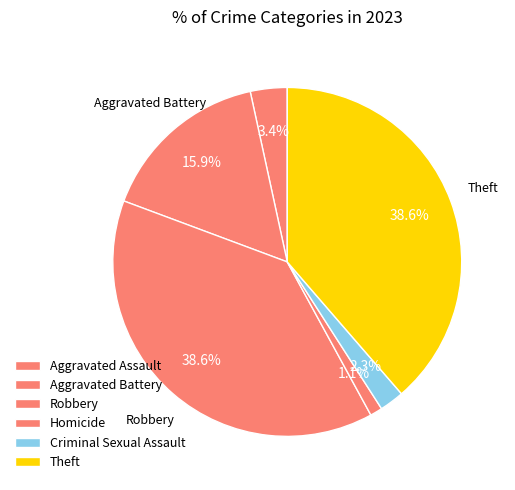

Is it true that Robbery is 39% of the pie?

True